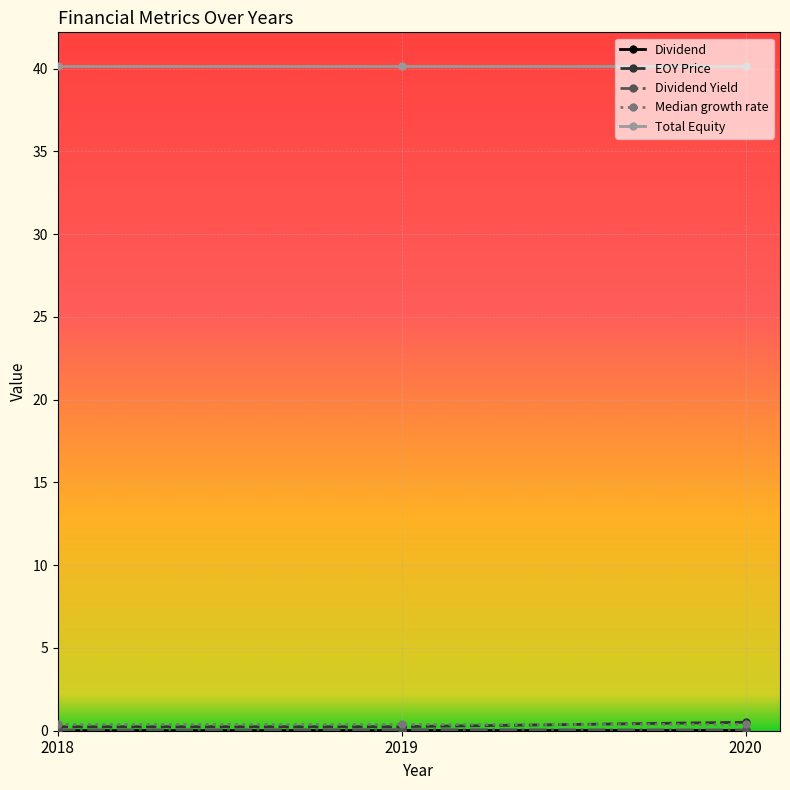

True or false: Median growth rate has a value of 0.4 at 2019.

True